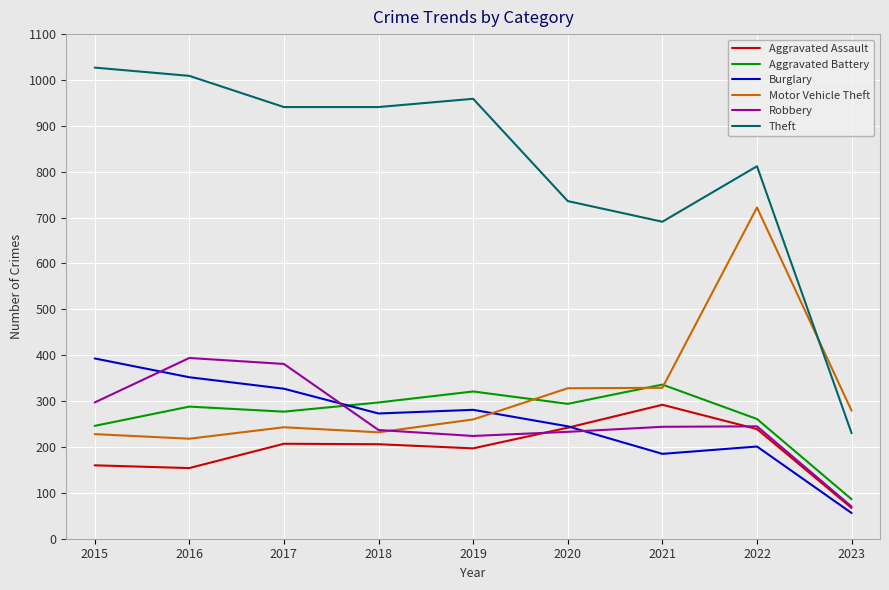

What is the difference between the highest and lowest values at 2018?

735